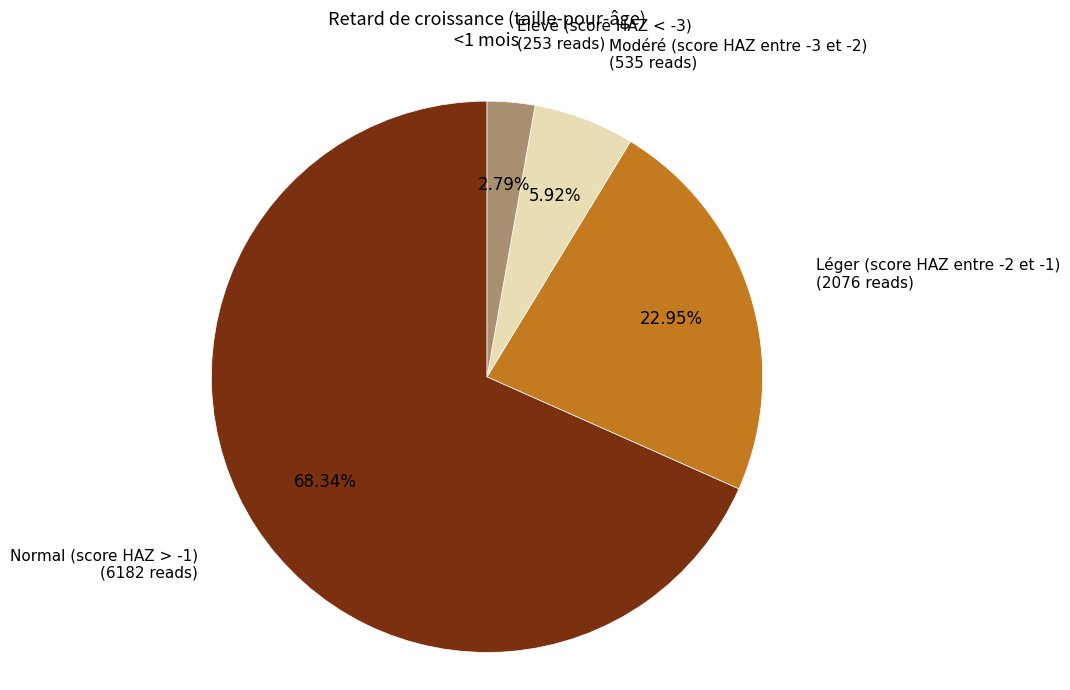

Count the number of slices in the pie.

4